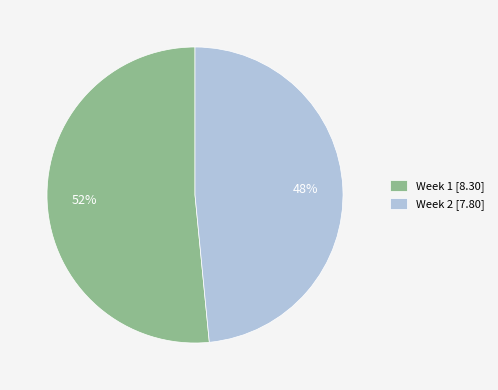

The Week 2 slice represents 37% of the pie. True or false?

False